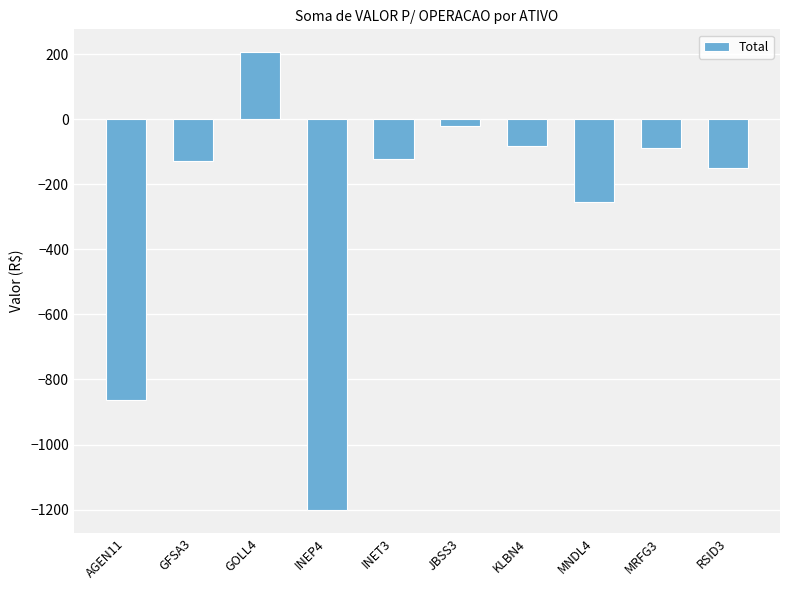

Which label corresponds to the smallest value in the chart?

INEP4